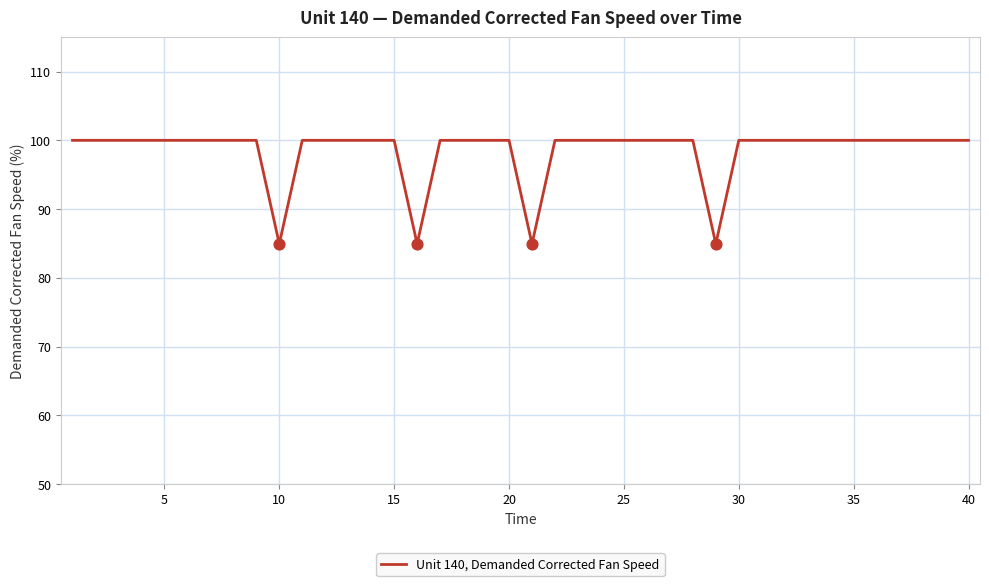

What is the difference between the maximum and minimum values?

15.1